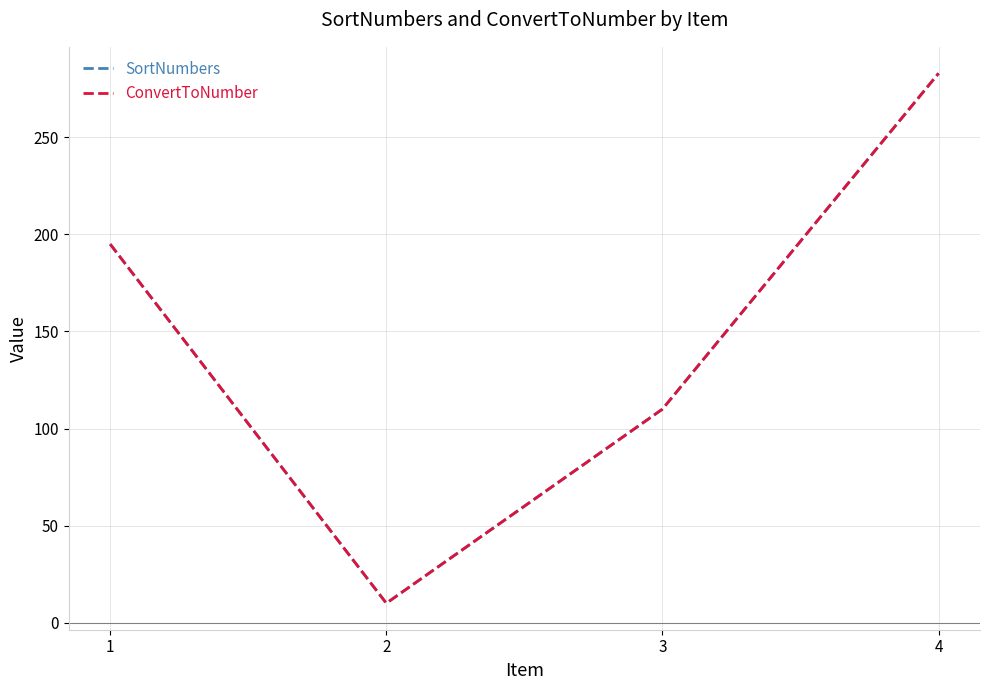

What is the sum of the ConvertToNumber values at 3 and 1?

305